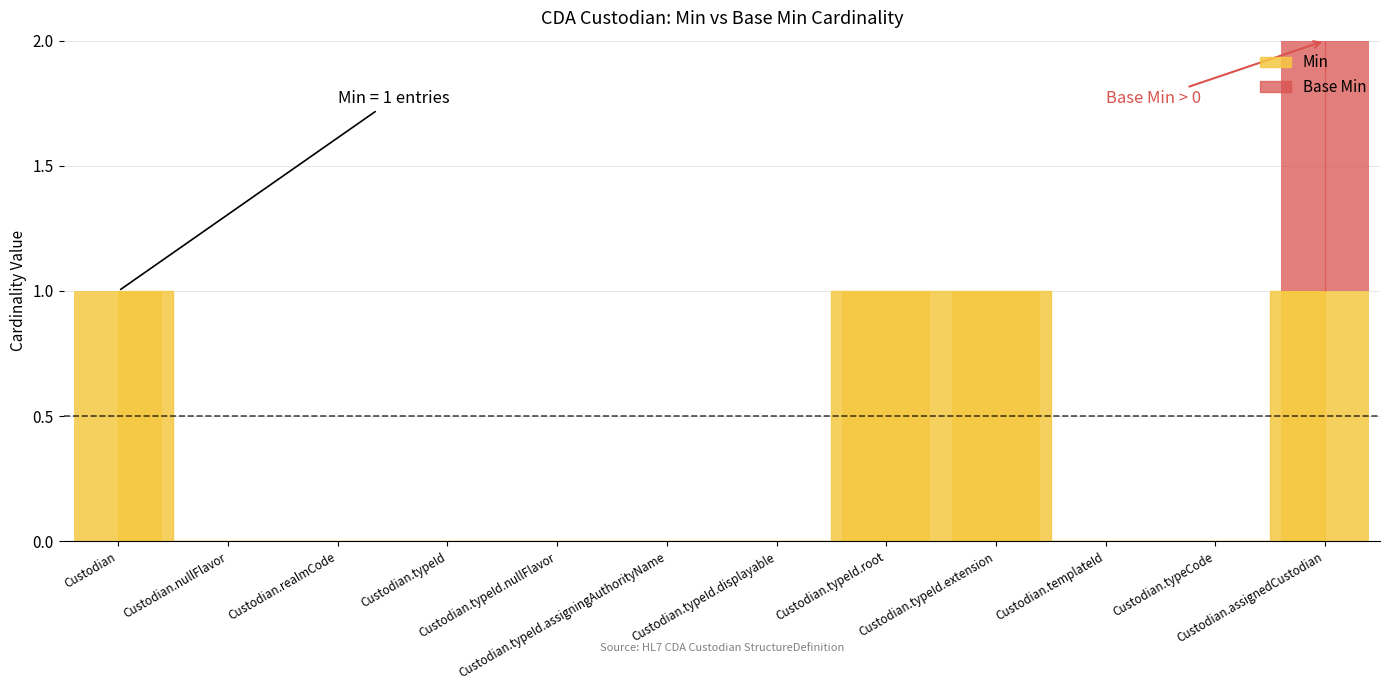

List the series in order of their overall mean, highest first.

Min, Base Min